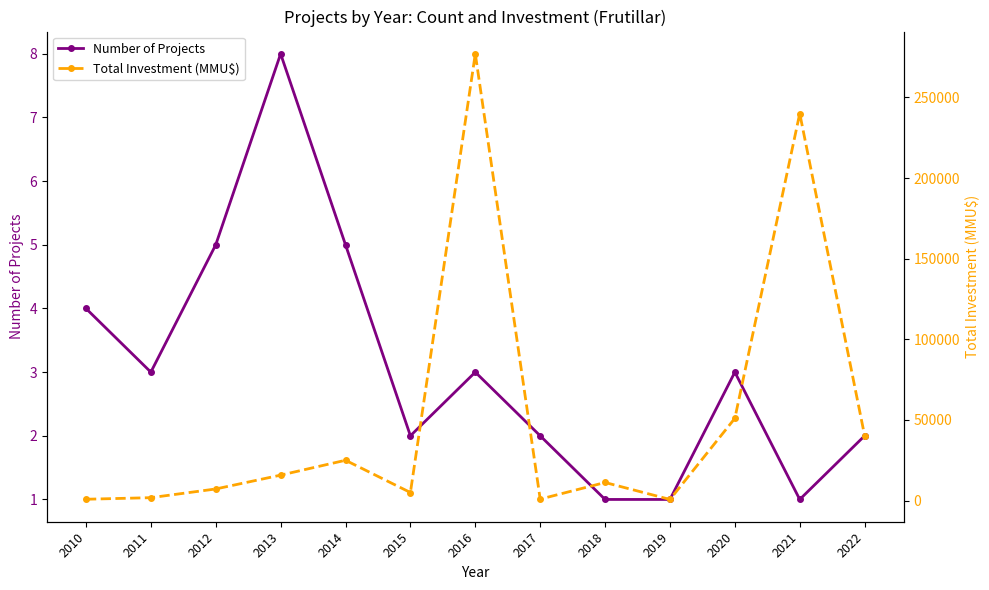

Which category has the lowest value across all series?

2018